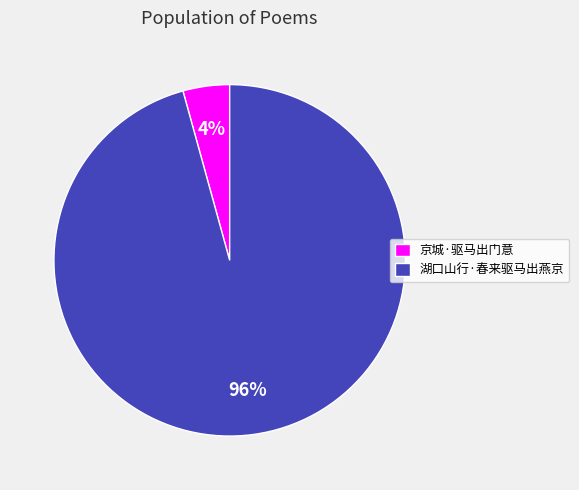

What percentage is the 京城·驱马出门意 slice, to the nearest percent?

4%